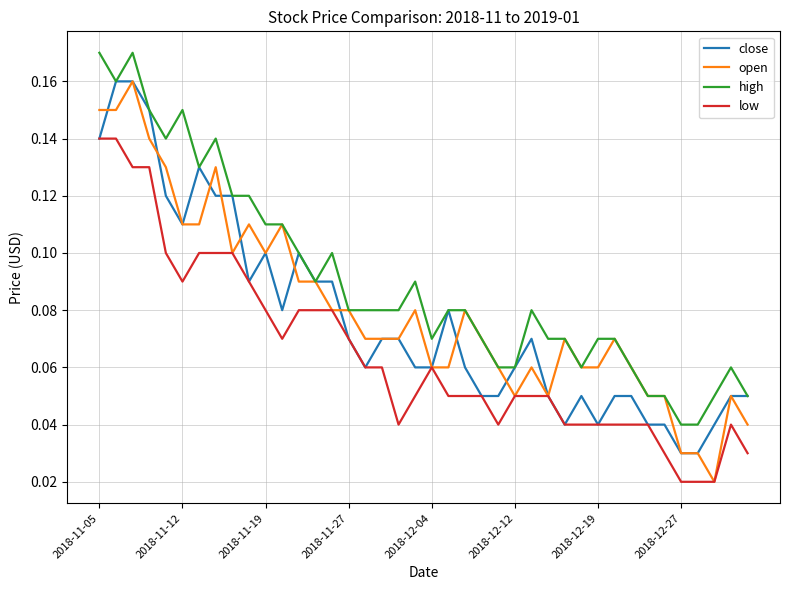

Which series has the largest total across all categories?

high